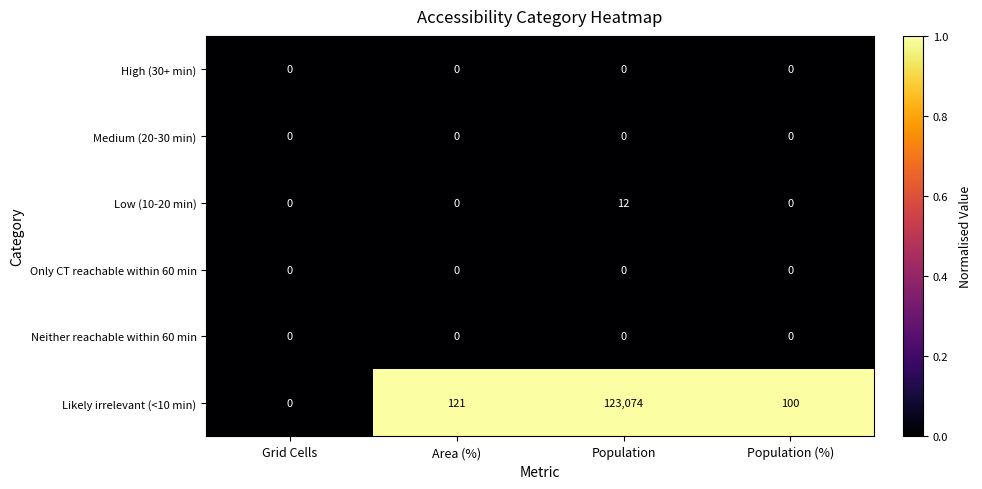

Which series has the largest range (max minus min)?

Likely irrelevant (<10 min)